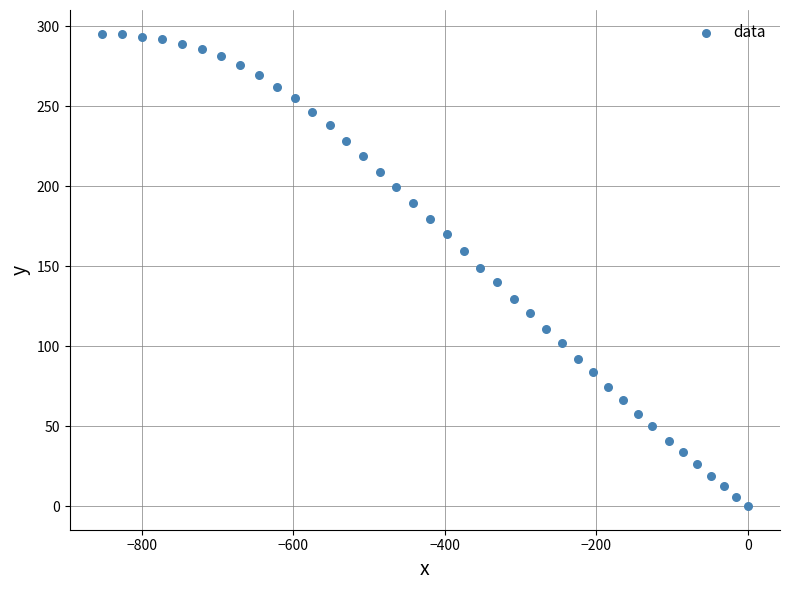

What is the range of Y values (max minus min)?

295.5